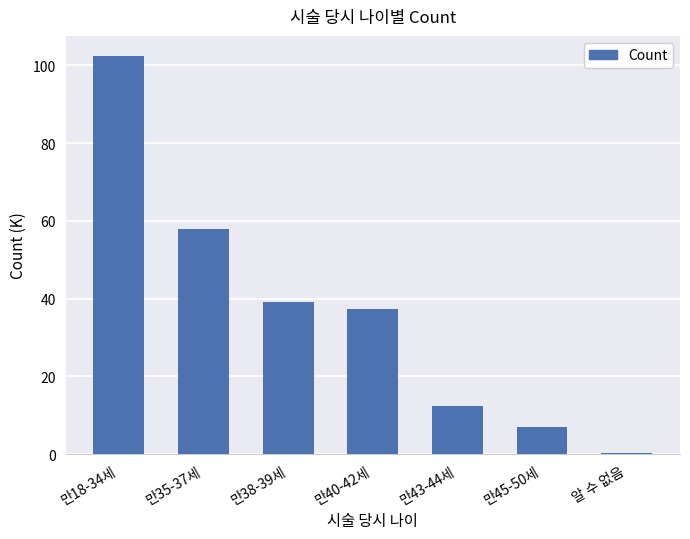

List the labels in order of value, largest first.

만18-34세, 만35-37세, 만38-39세, 만40-42세, 만43-44세, 만45-50세, 알 수 없음